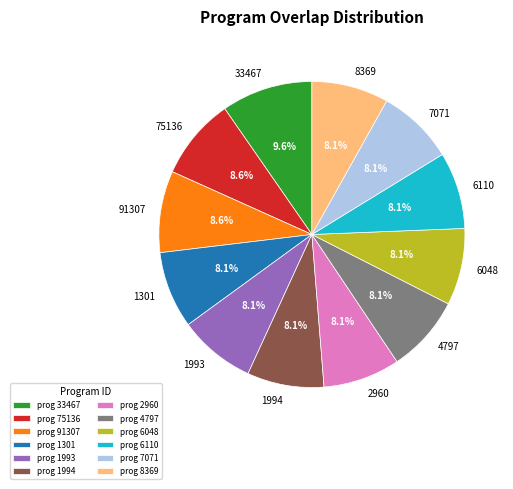

To the nearest percent, what is the average slice percentage?

8%